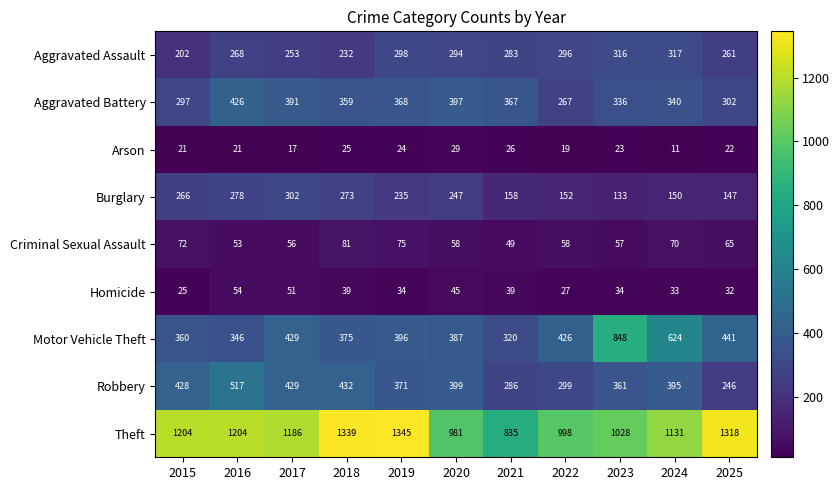

The Motor Vehicle Theft series shows 477 at 2015. True or false?

False